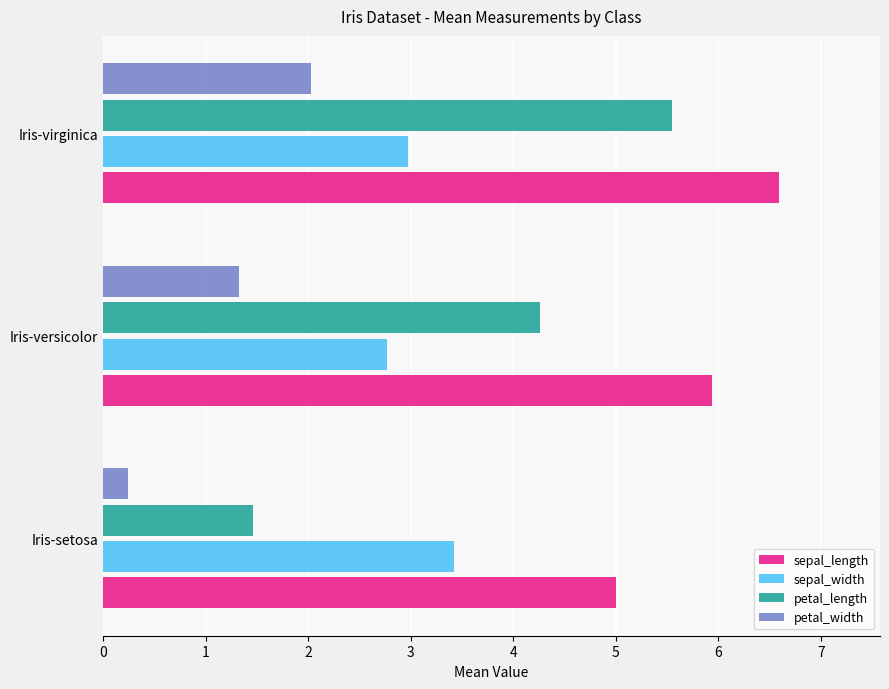

What is the total value across all series at Iris-virginica?

17.1